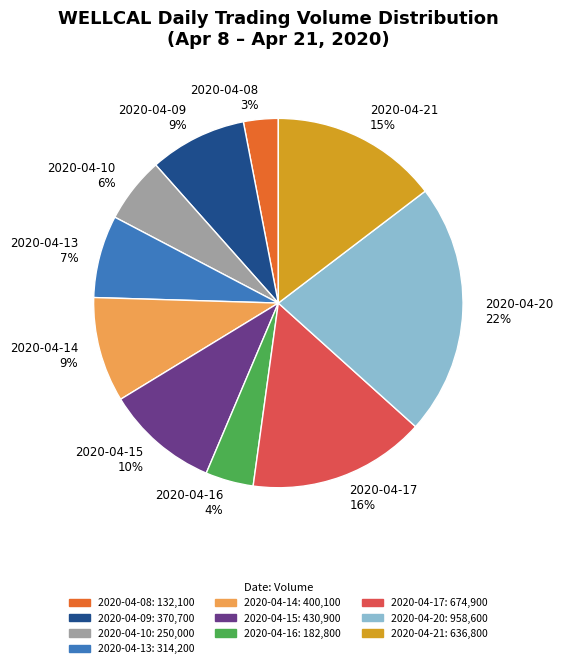

Combined, do 2020-04-13 and 2020-04-17 account for over 50%?

No